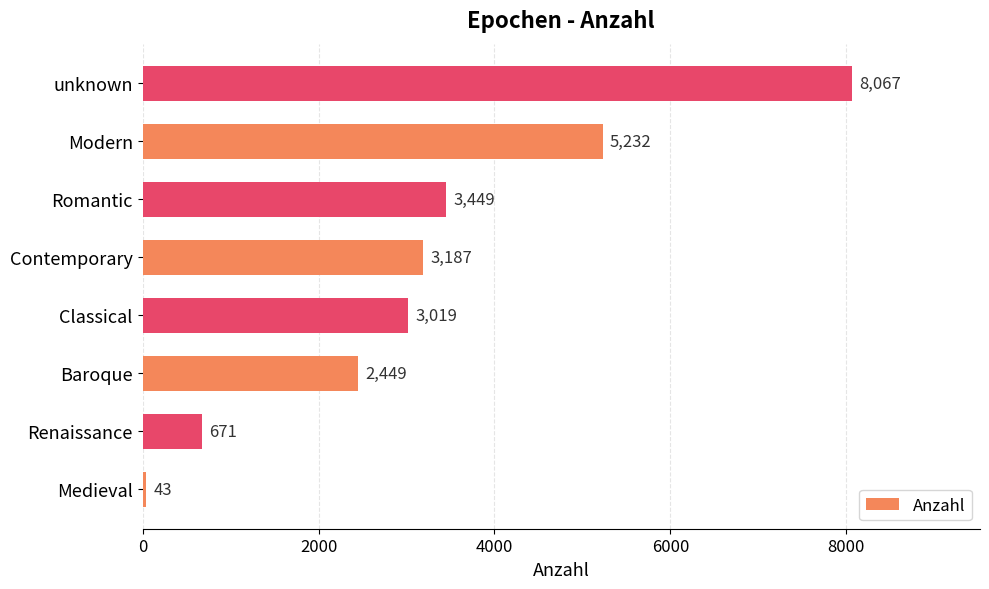

What is the smallest value displayed?

43